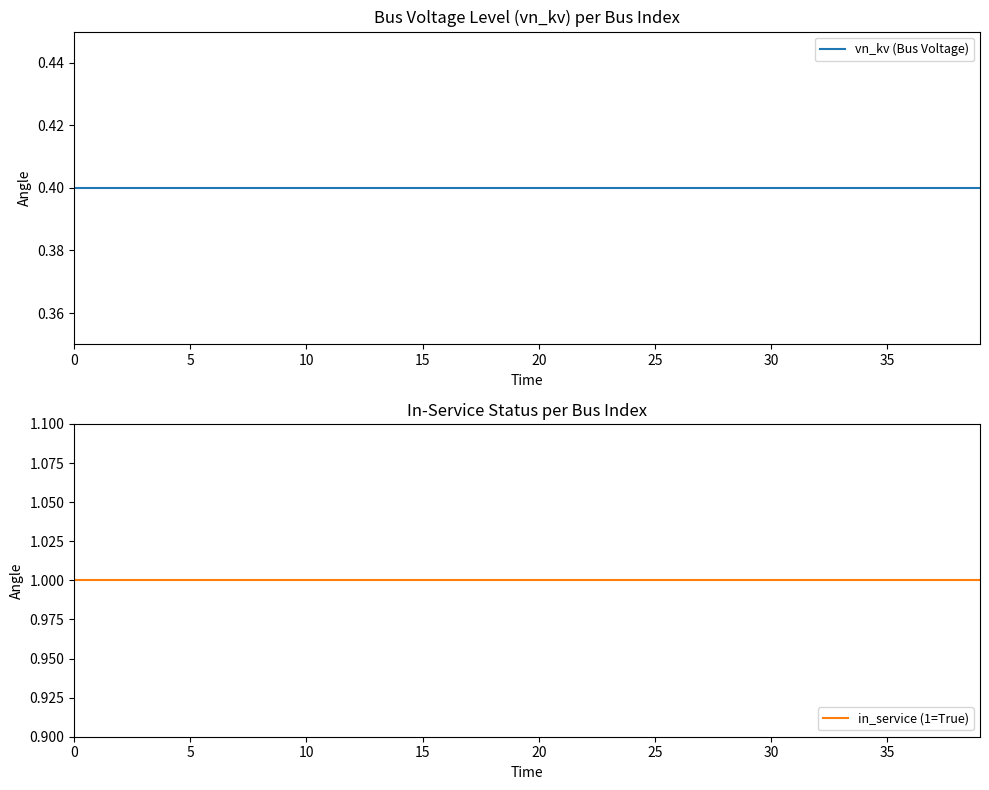

True or false: vn_kv (Bus Voltage) and in_service (1=True) cross at least once.

False